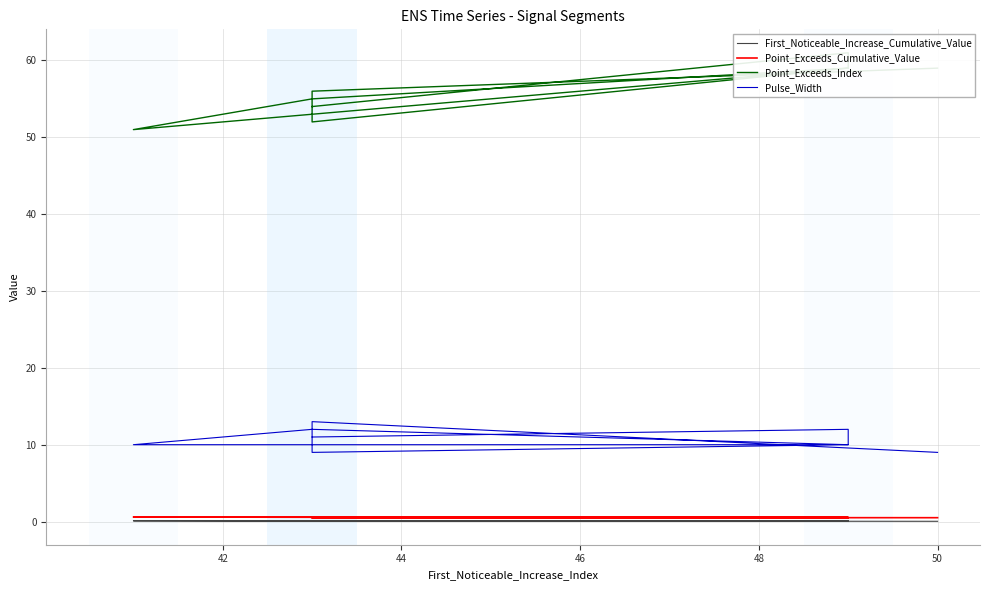

True or false: First_Noticeable_Increase_Cumulative_Value has a value of 0.1 at 40.

False